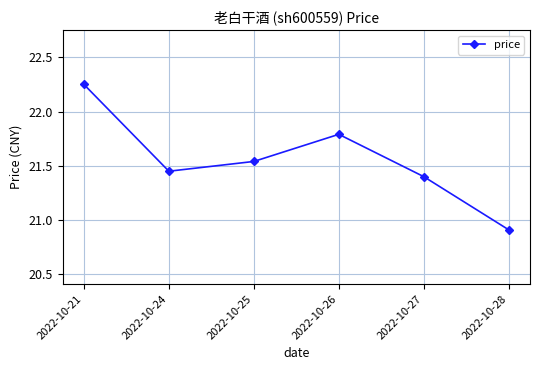

Is it true that the value at 2022-10-28 is 6.8?

False